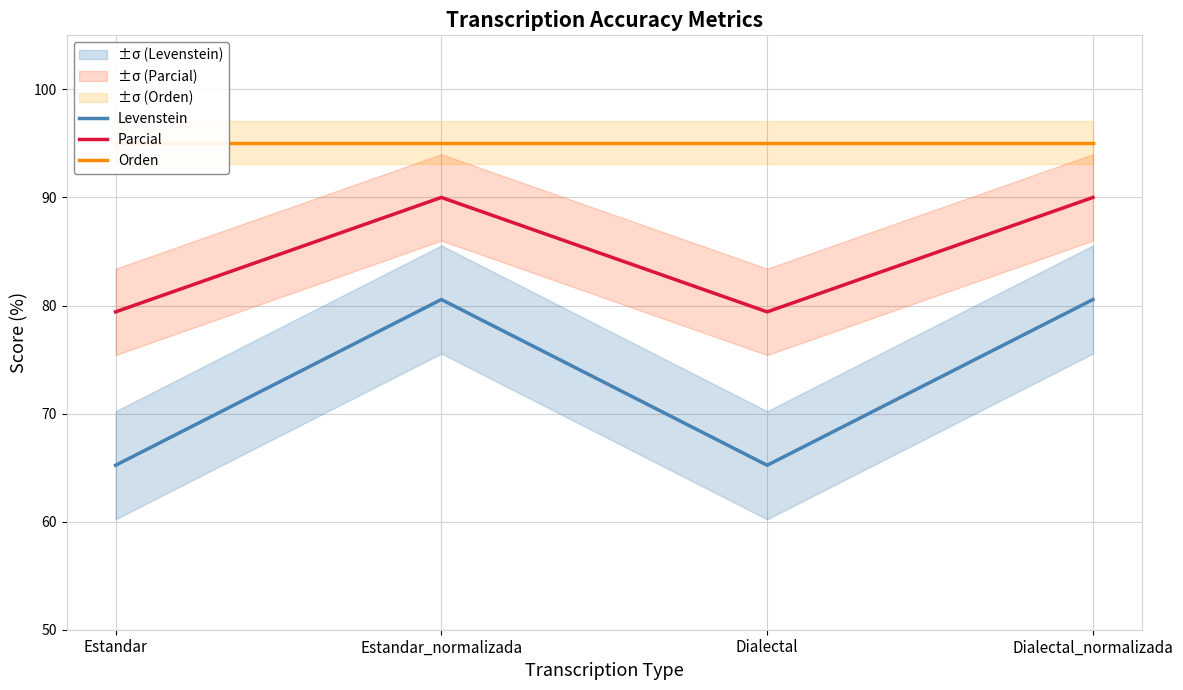

What is the spread (max minus min) of values at Estandar_normalizada?

14.5